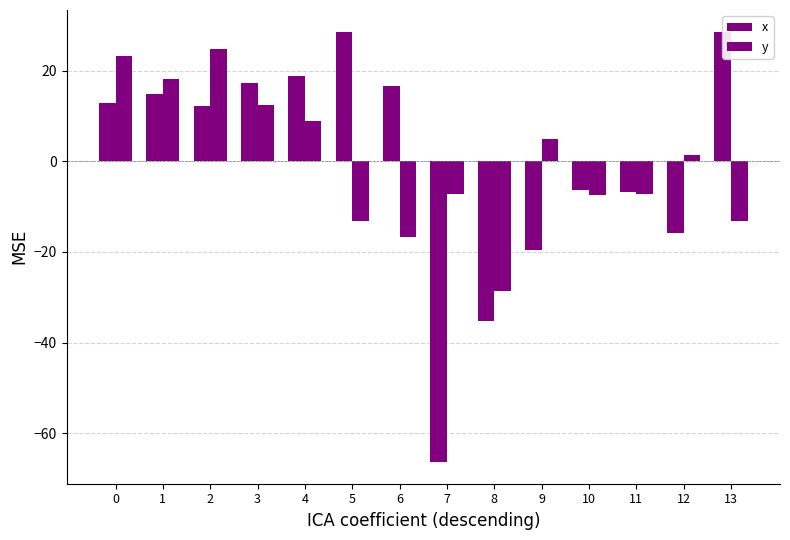

At which category is the sum across all series the highest?

2